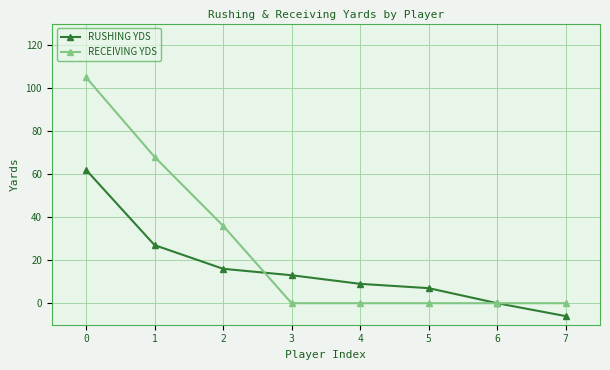

The RUSHING YDS series shows 62 at 0. True or false?

True